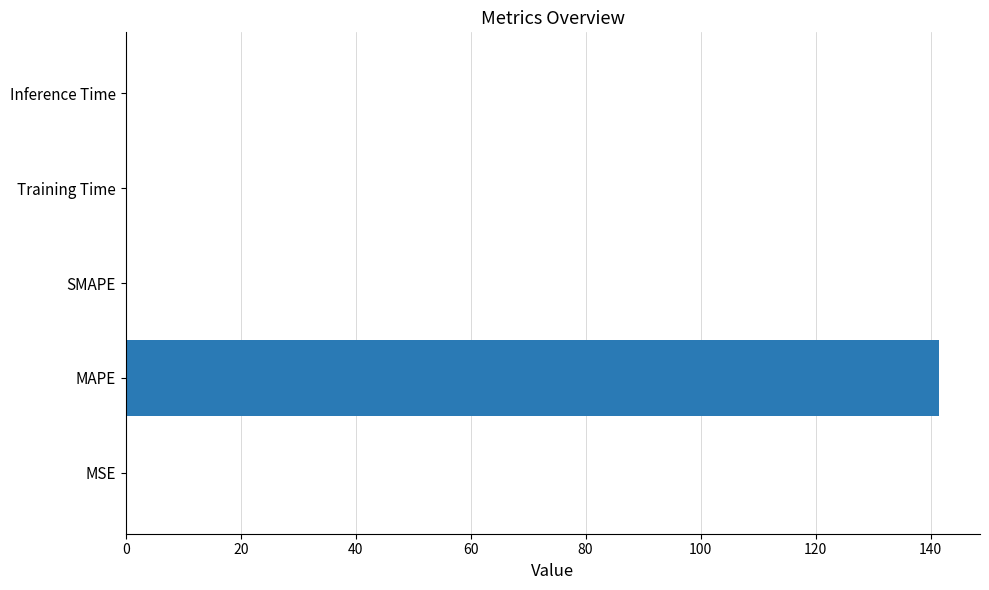

What is the greatest value displayed?

141.5